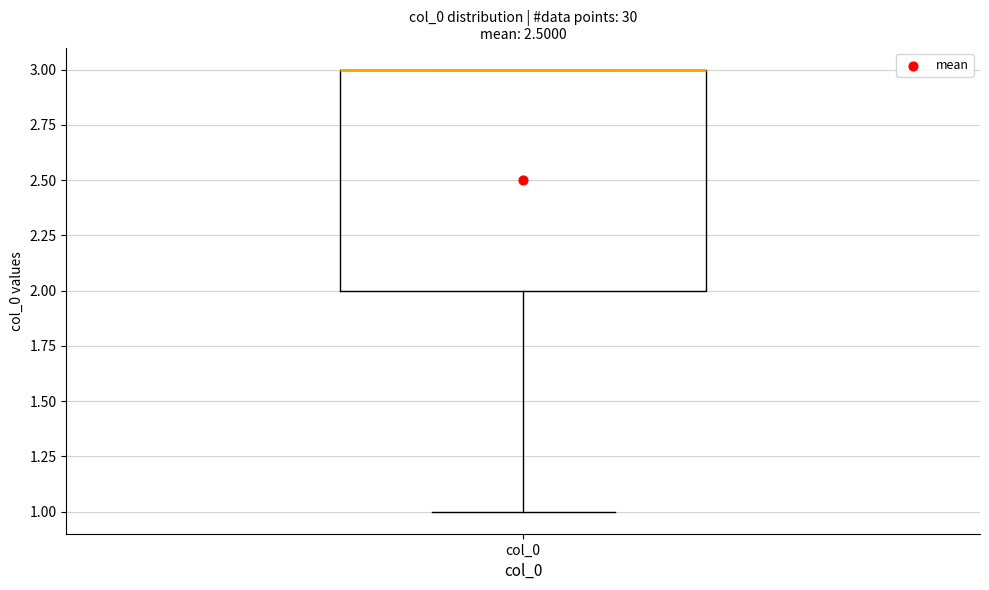

Transcribe this box plot: give where the median line is, the range the box spans, and where the two whiskers end, as read against the y-axis. The values are not printed on the chart, so give them approximately, as read against the axis.

median 3 (drawn on the box's upper edge), box 2 to 3, whiskers 1 to 3